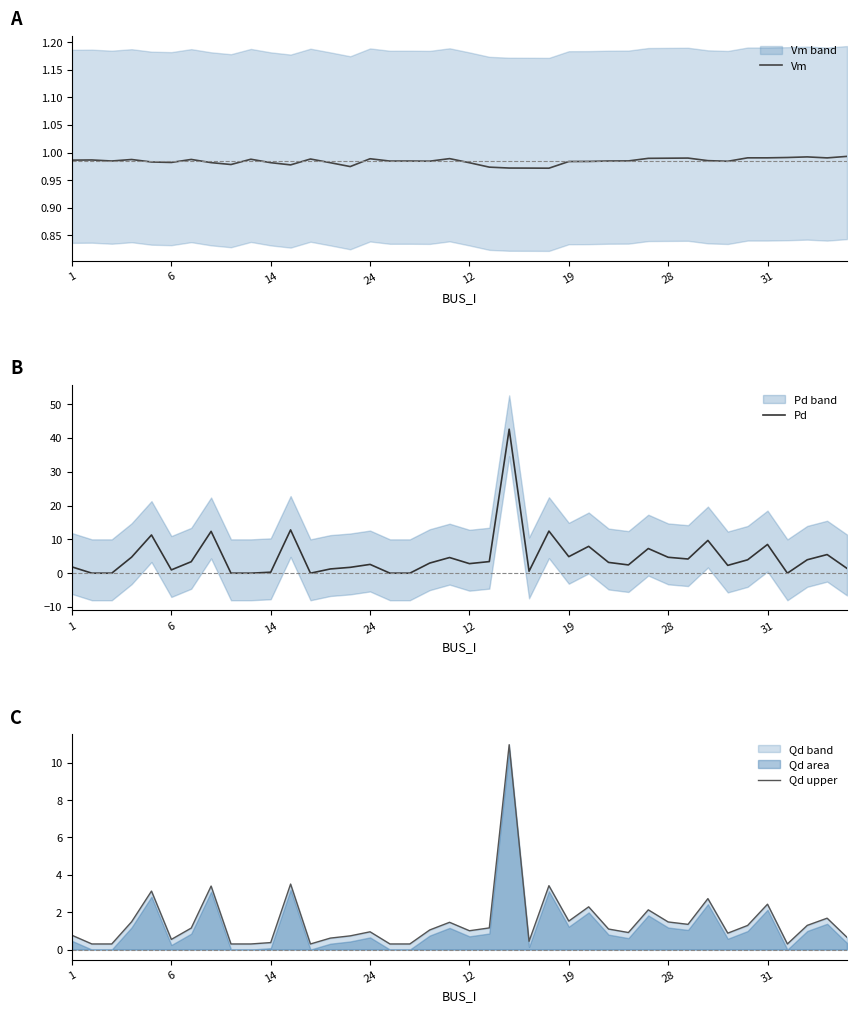

What are all the series names shown in the legend?

Vm, Pd, Qd upper